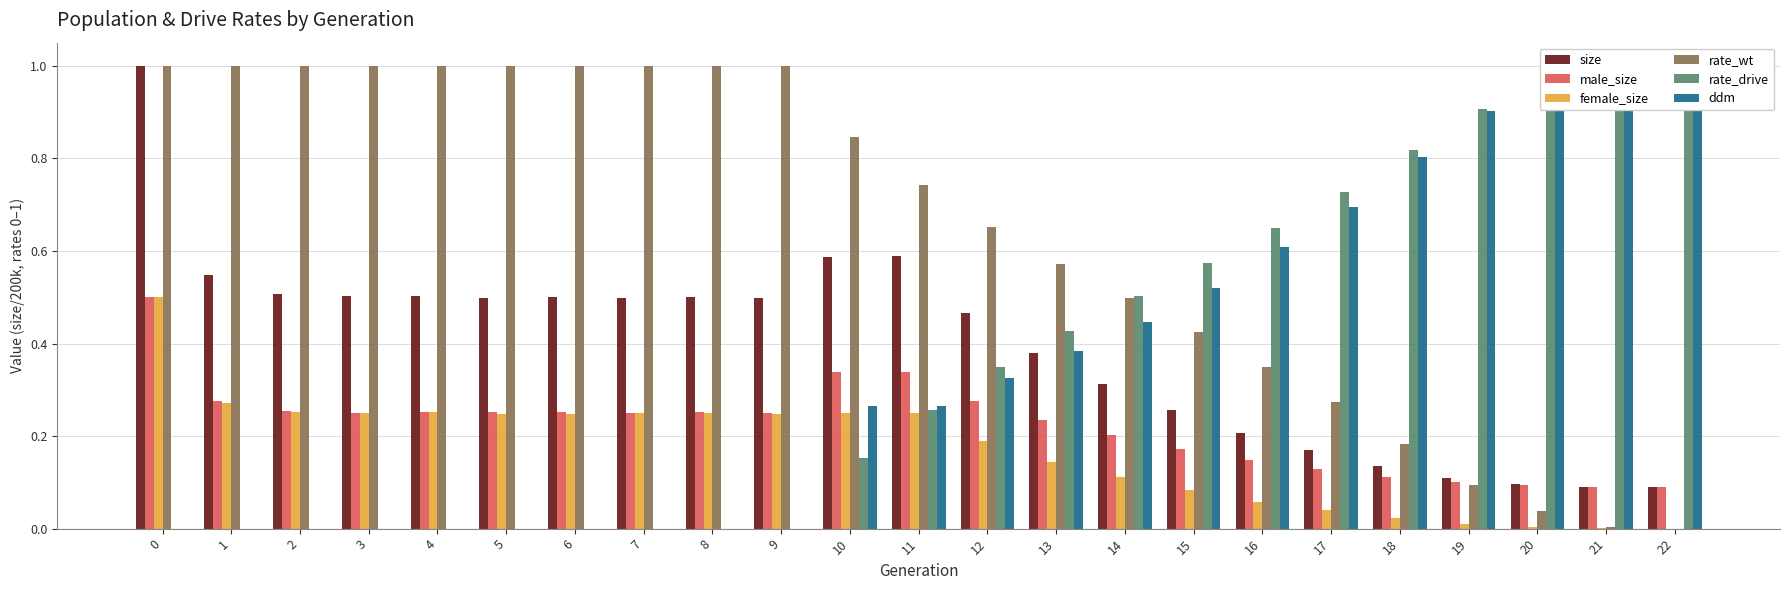

Is the value of ddm at 15 greater than the value of rate_wt at 0?

No